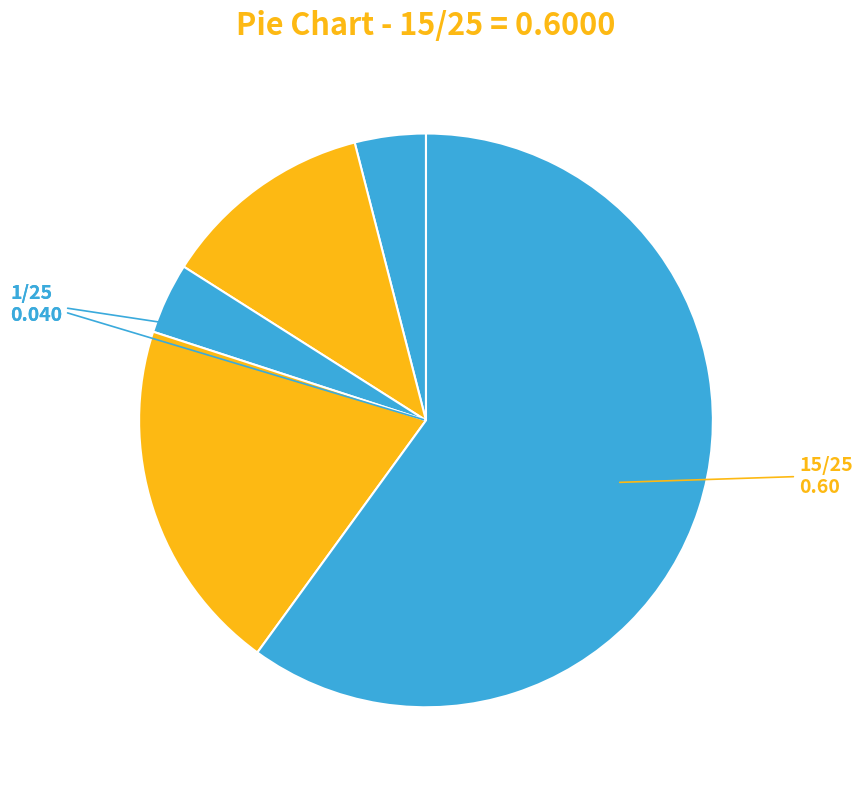

Count the number of slices in the pie.

5